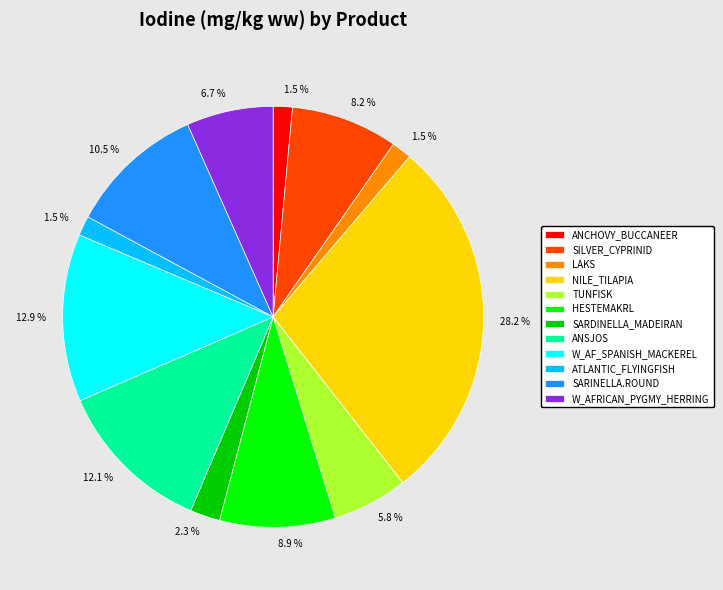

Is there a majority slice in this chart?

No